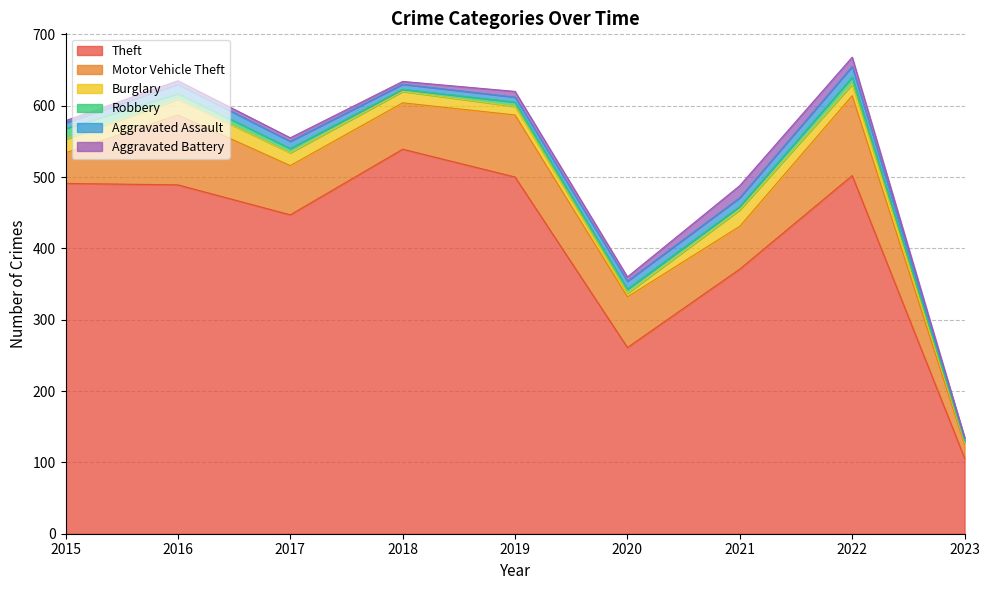

True or false: Theft has more than 1 points higher than both neighbors.

True